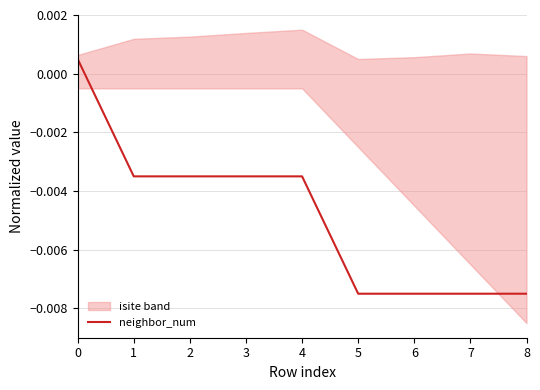

True or false: there are more than 2 points higher than both neighbors.

False